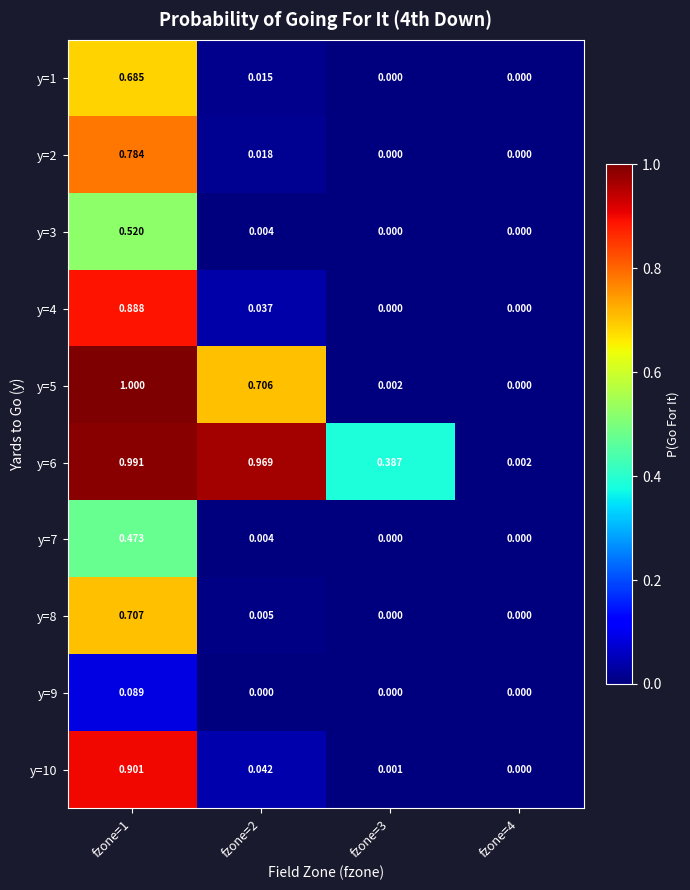

Is the value of y=8 at fzone=3 greater than the value of y=4 at fzone=1?

No